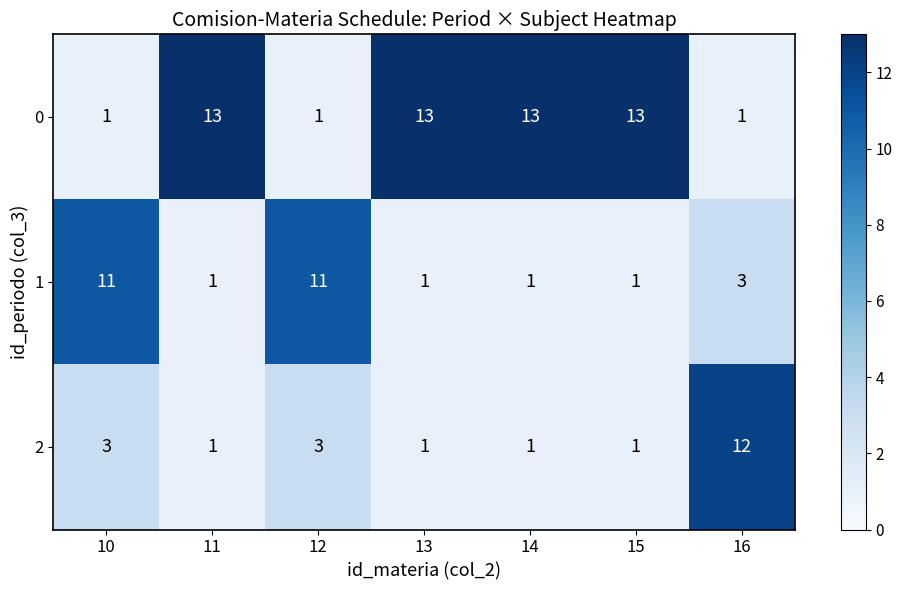

Count the 0 values in the range 1 to 13.

7